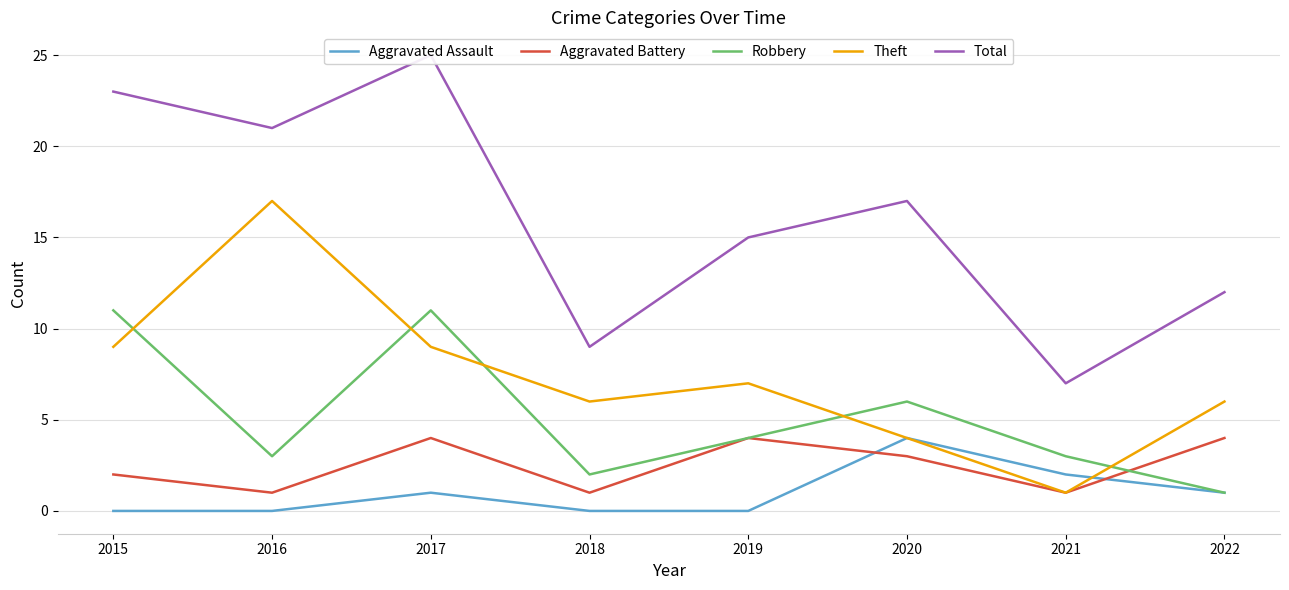

Reading left to right, extract all data points from this chart.

Aggravated Assault: 0	0	1	0	0	4	2	1
Aggravated Battery: 2	1	4	1	4	3	1	4
Robbery: 11	3	11	2	4	6	3	1
Theft: 9	17	9	6	7	4	1	6
Total: 23	21	25	9	15	17	7	12